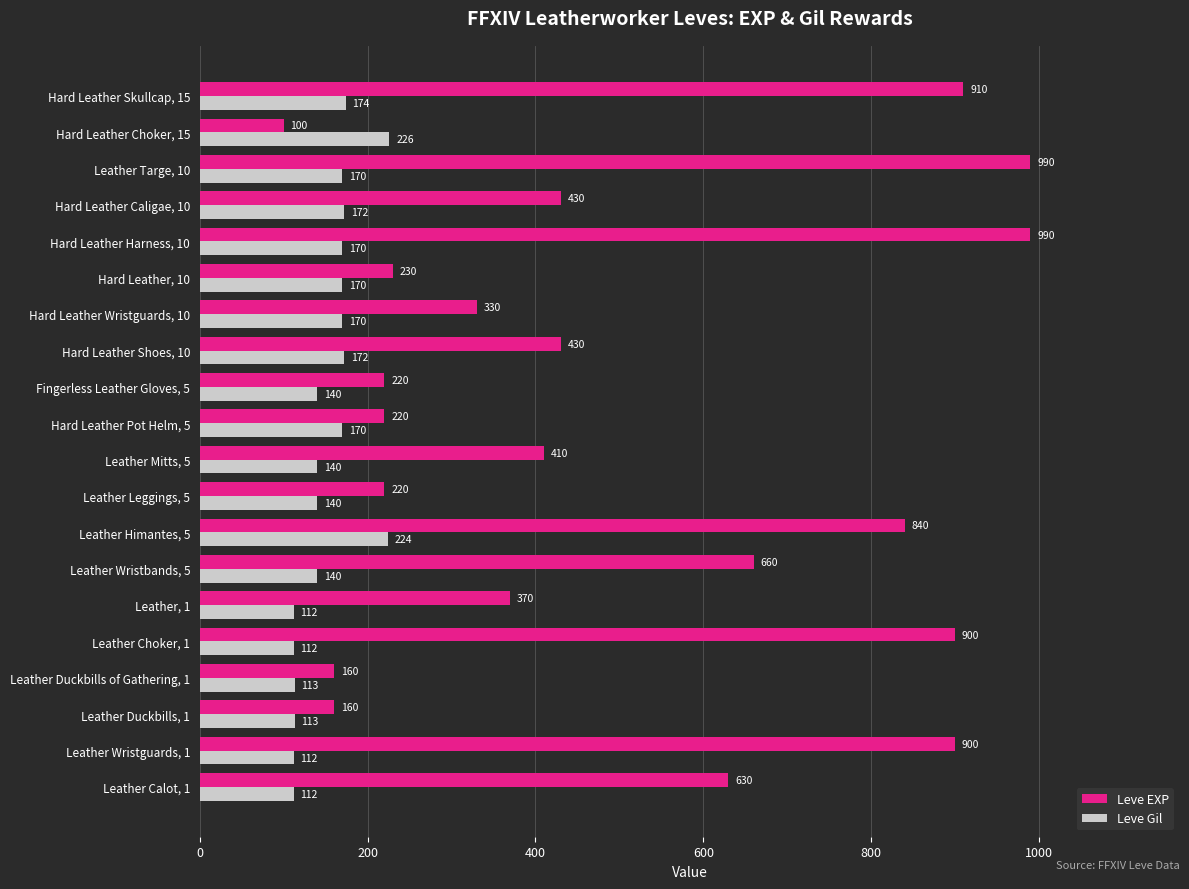

At which category does the chart reach its minimum across all series?

Hard Leather Choker, 15